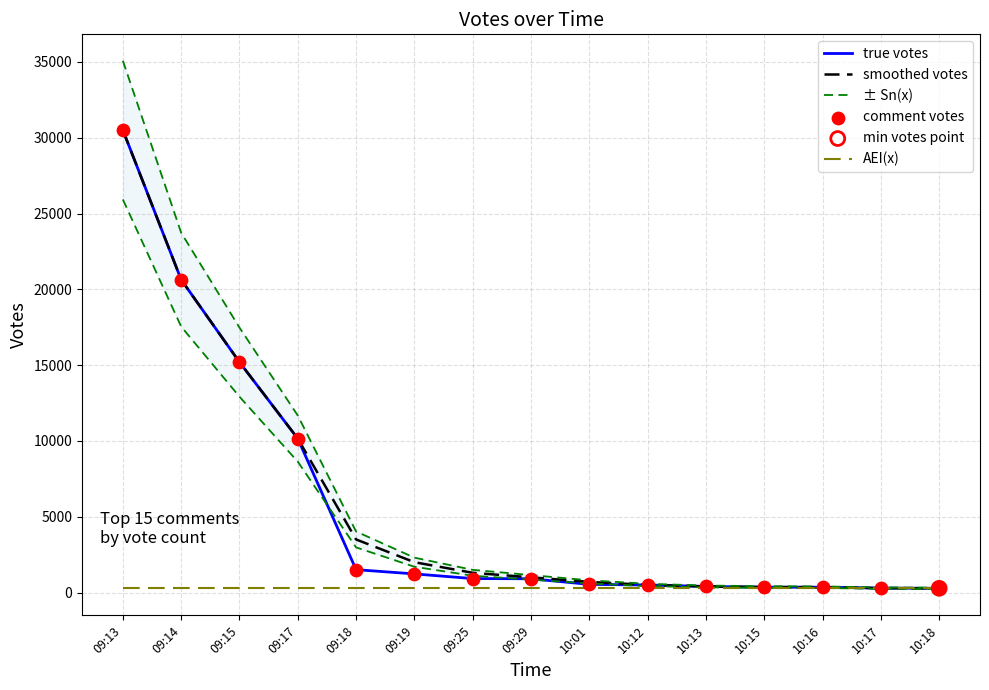

What is the total value across all series at 09:25?

4913.0